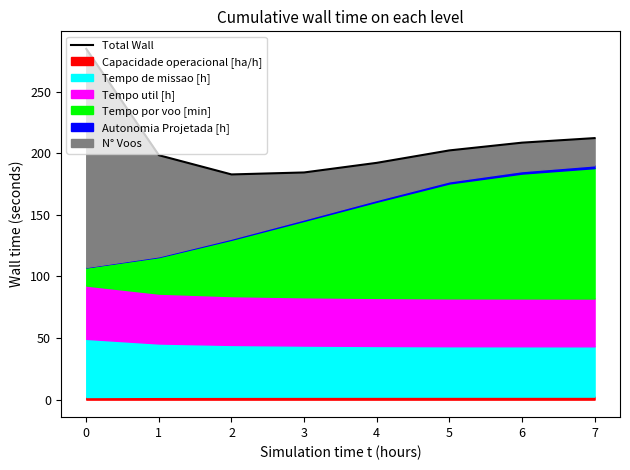

What is the value of the 1st point from the left?

284.6